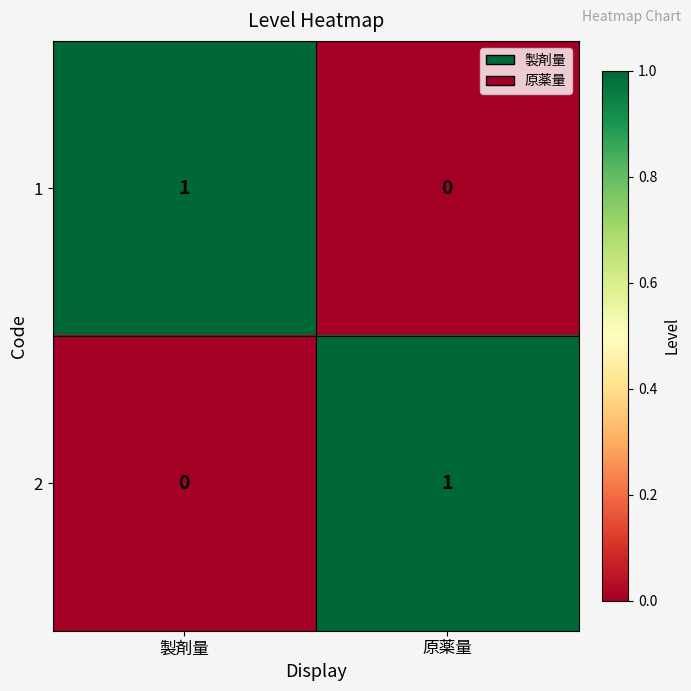

At which label does 1 reach its peak?

製剤量